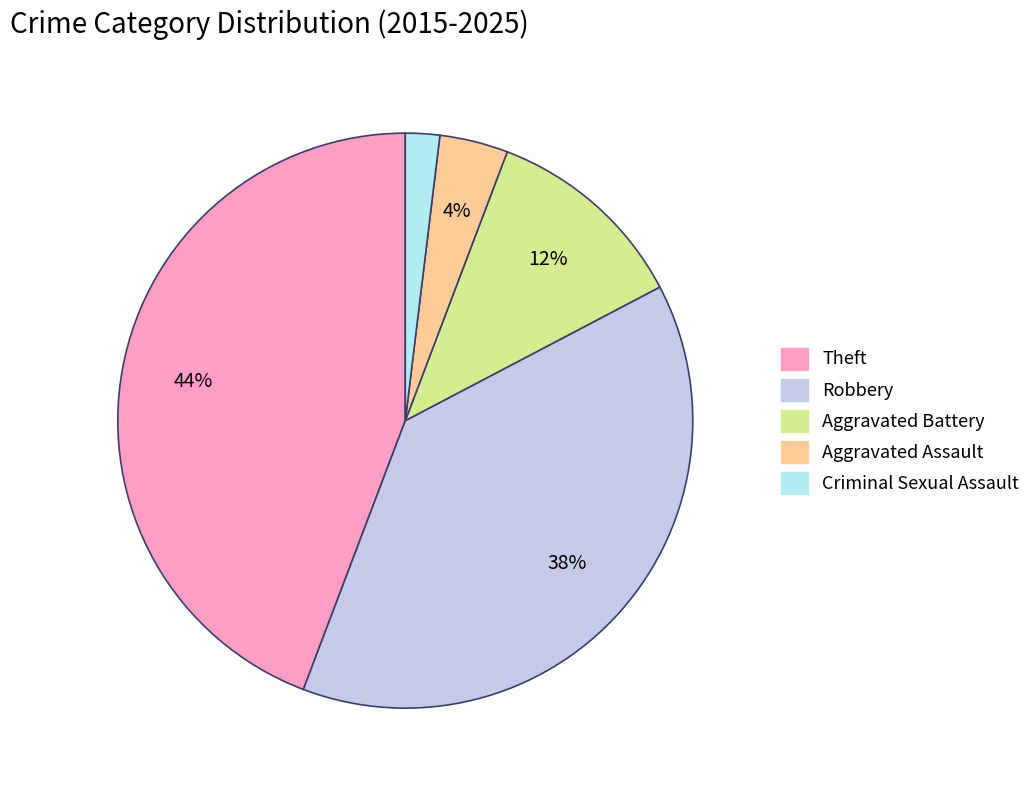

The Aggravated Assault slice represents 4% of the pie. True or false?

True